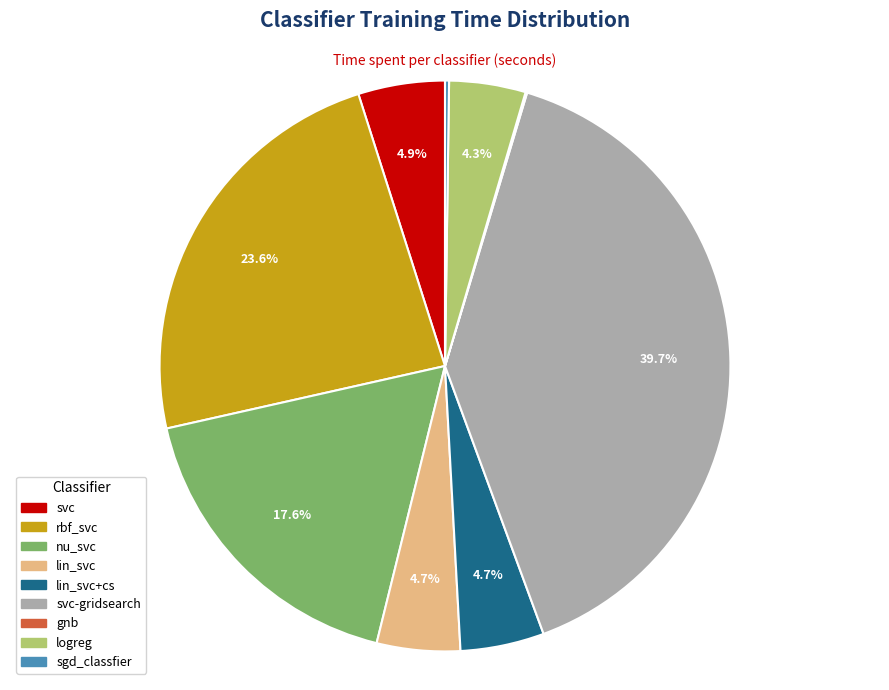

Combined, what portion of the pie is lin_svc and svc-gridsearch?

44.5%